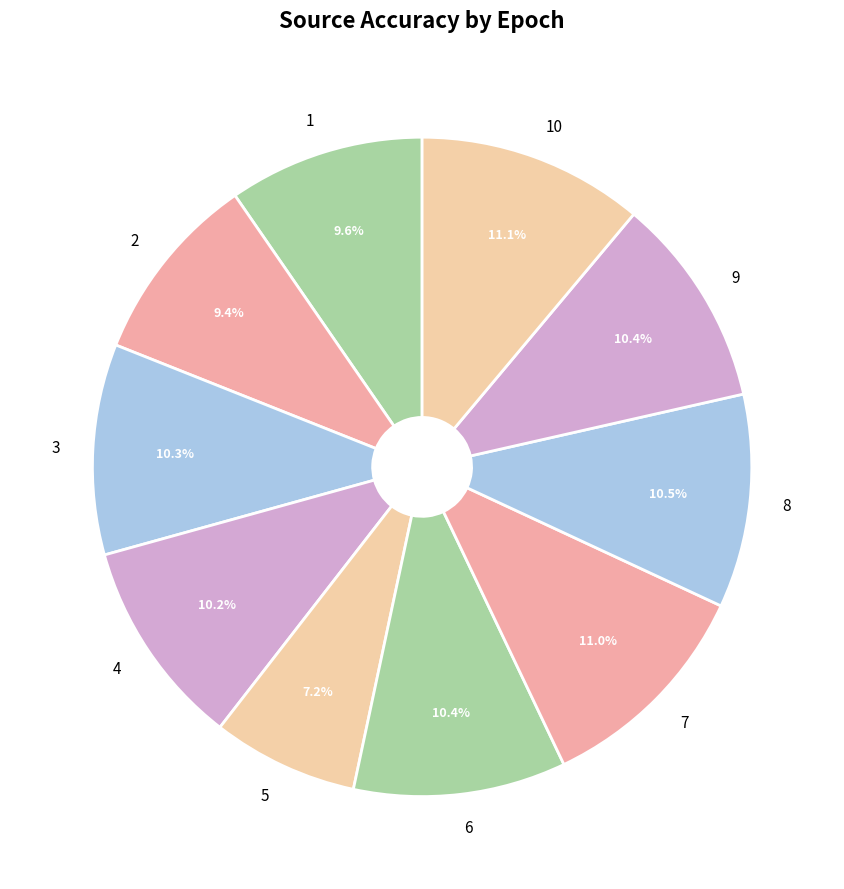

Which category has the smallest portion of the pie?

5